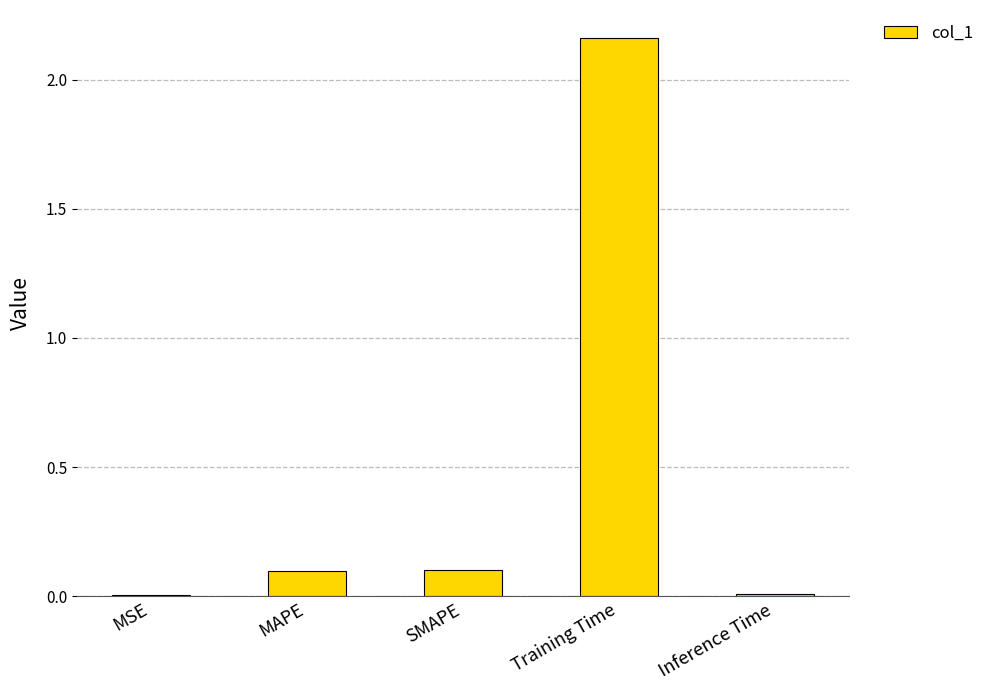

Are the bars horizontal?

No